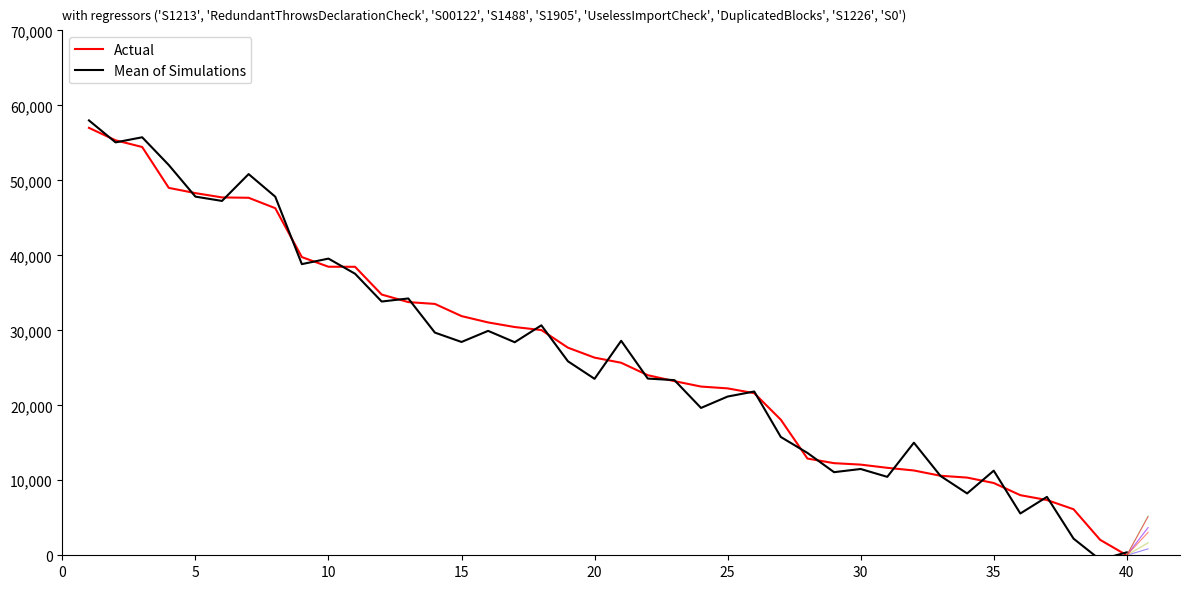

What is the highest value of the Mean of Simulations series?

57993.4